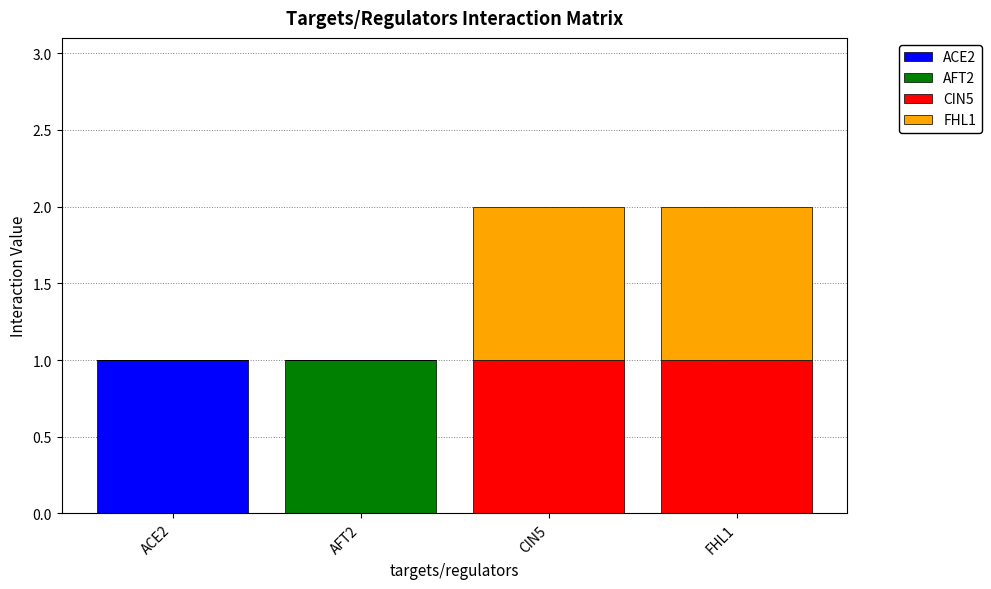

At which label does ACE2 reach its peak?

ACE2